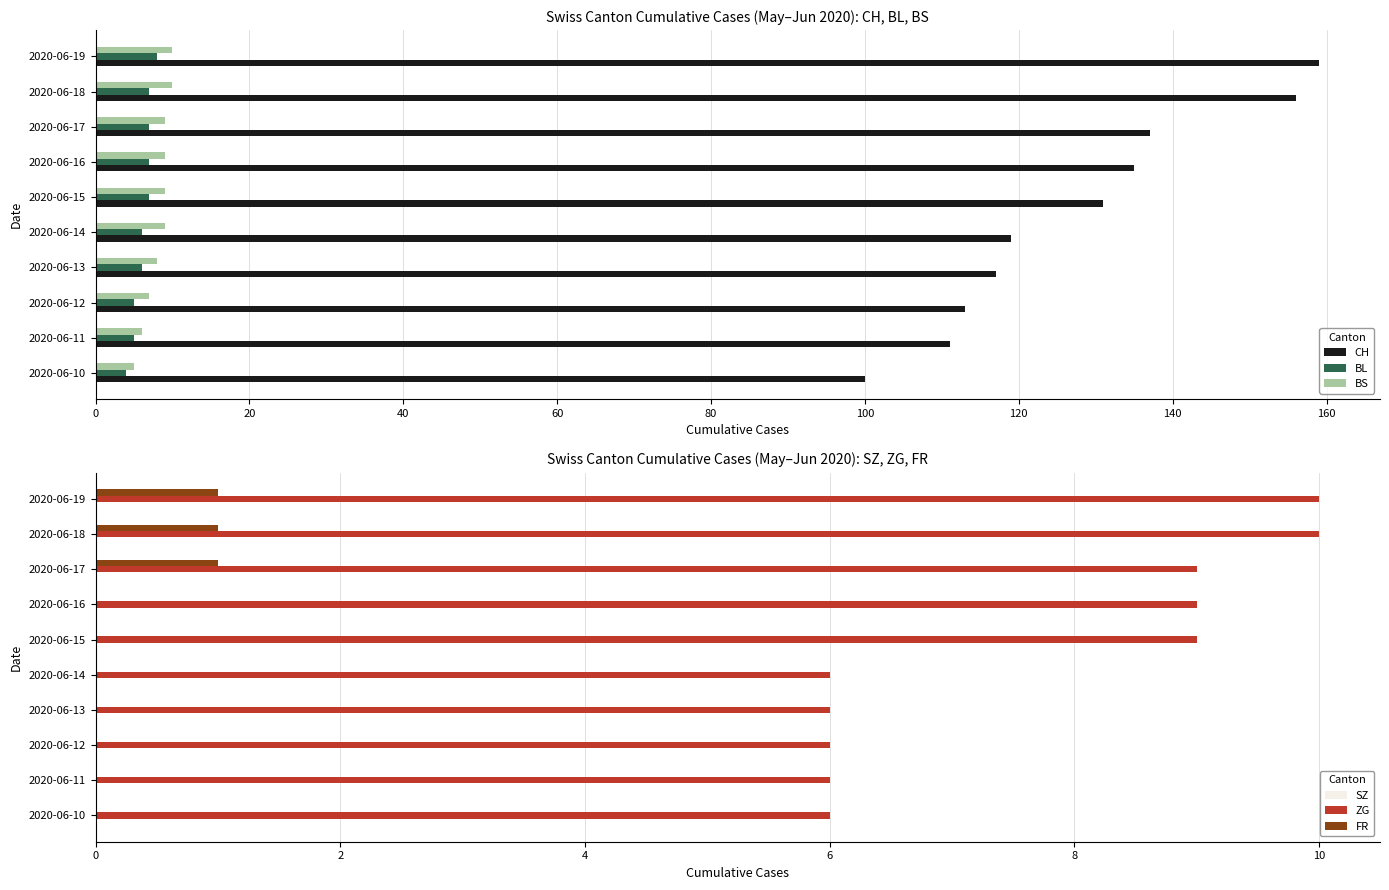

What is the sum of the CH values at 2020-06-10 and 2020-06-19?

259